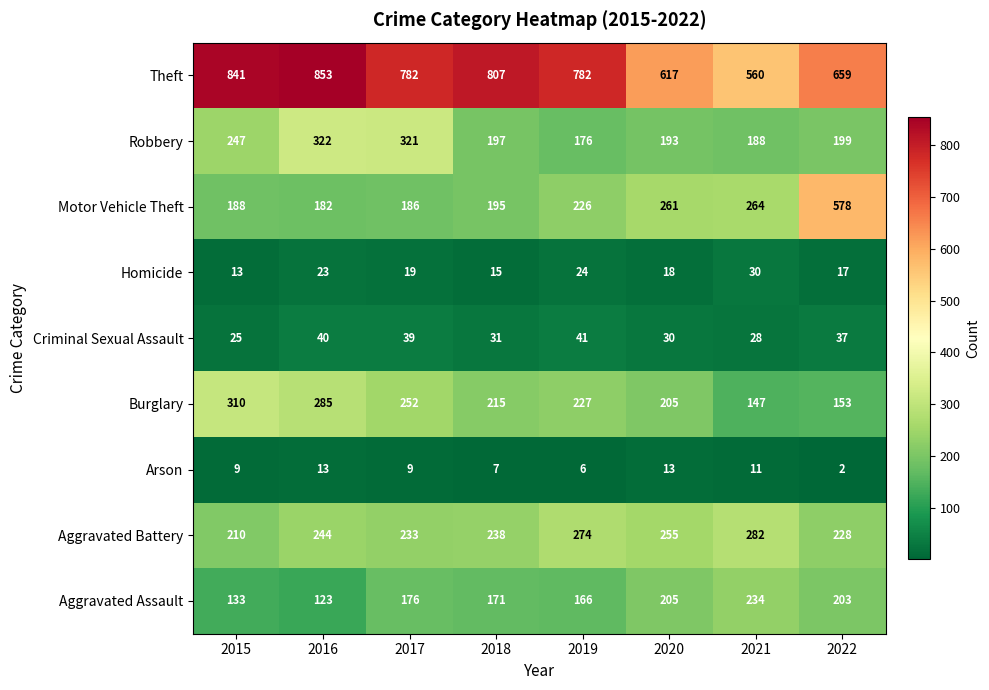

What is the spread (max minus min) of values at 2021?

549